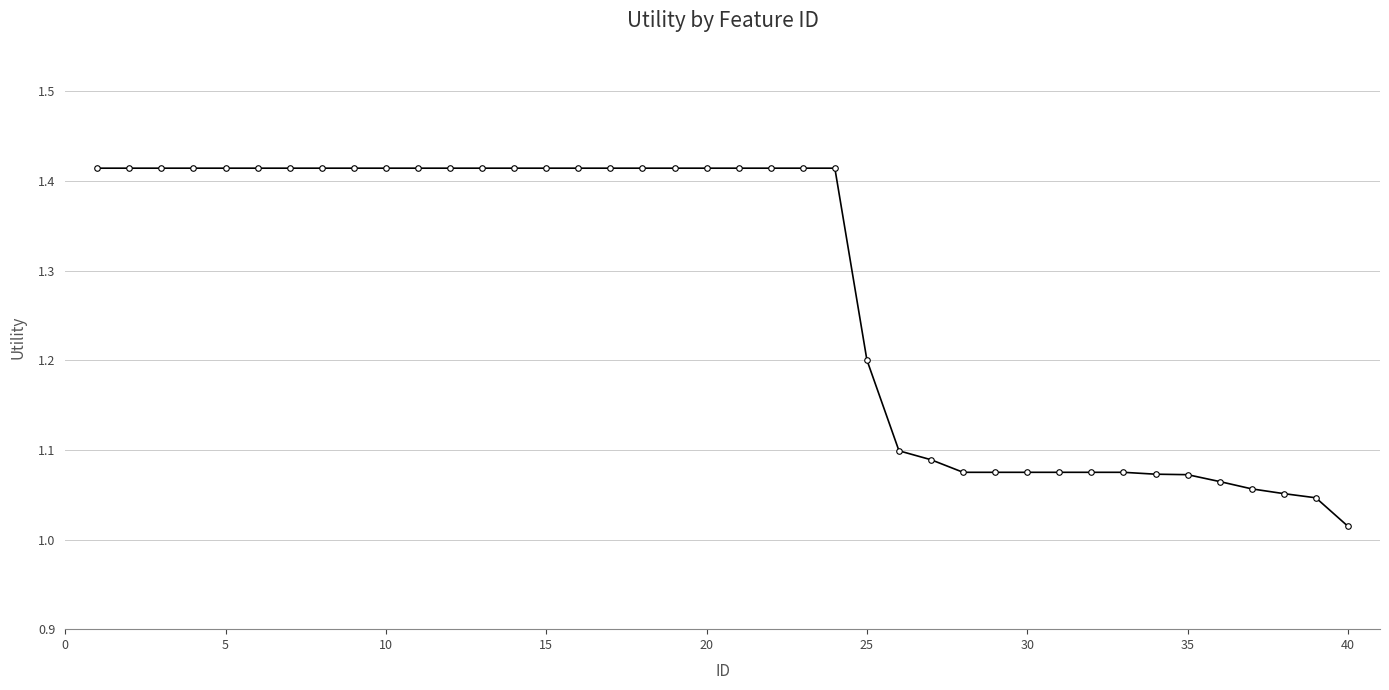

What is the difference between the second highest and second lowest values?

0.4